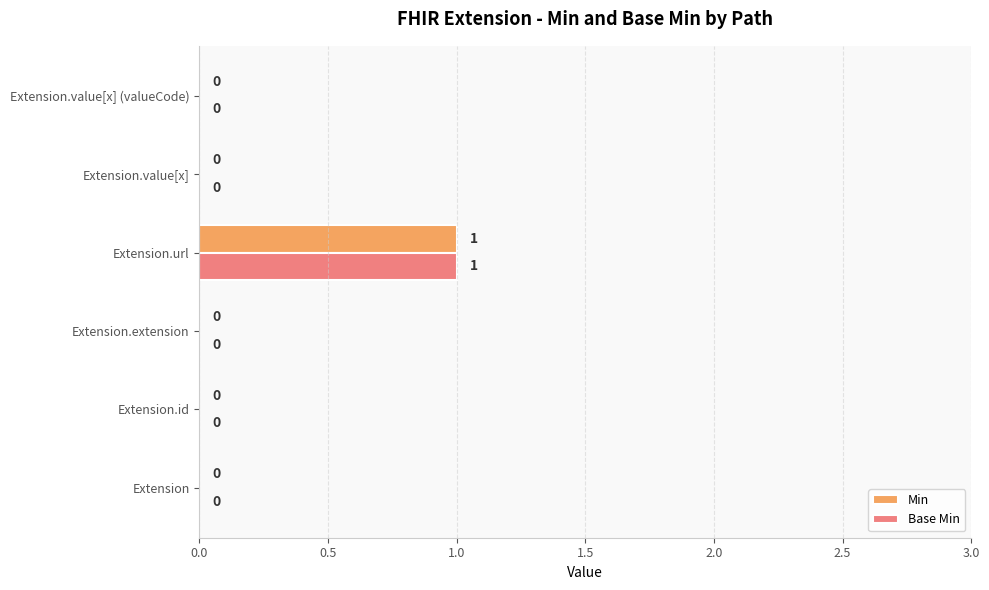

How many data points in Base Min are above 0?

1